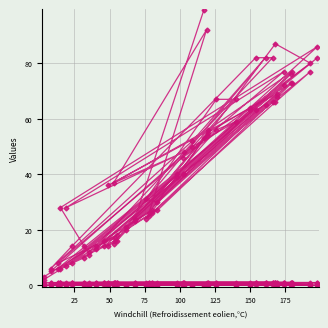

Count the number of data series in this chart.

6